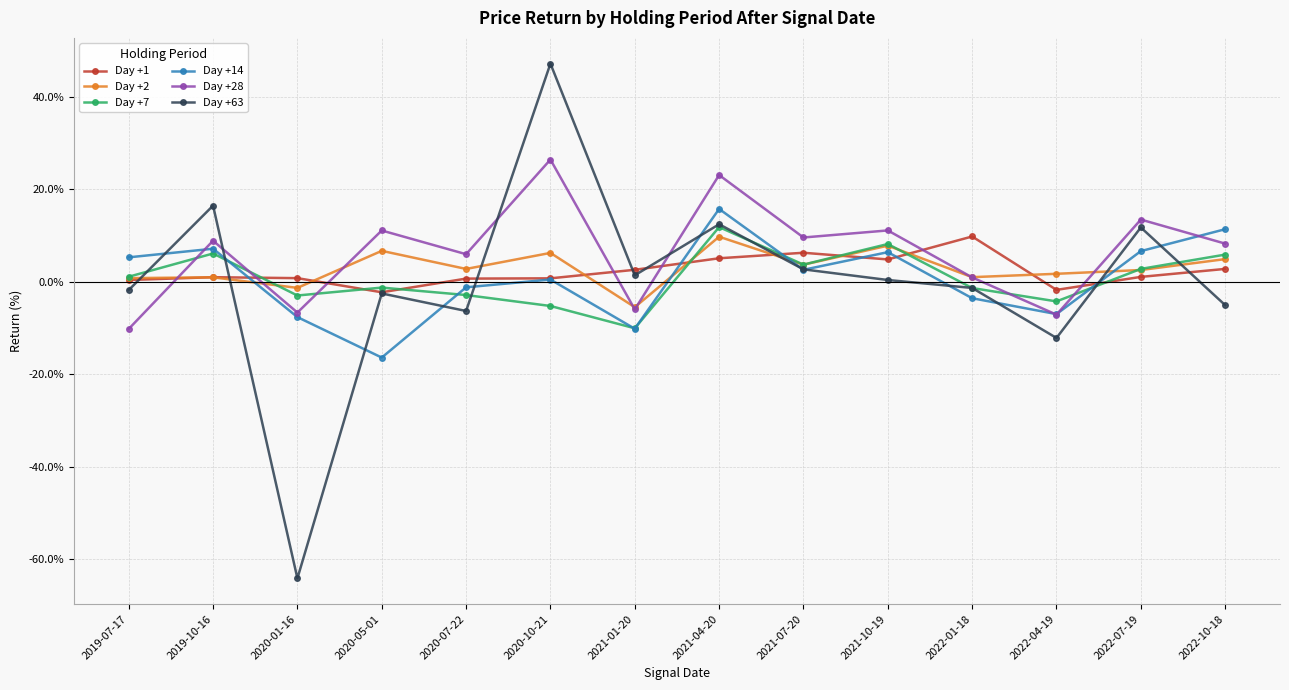

Is it true that Day +28 equals -7.1 at 2022-04-19?

True